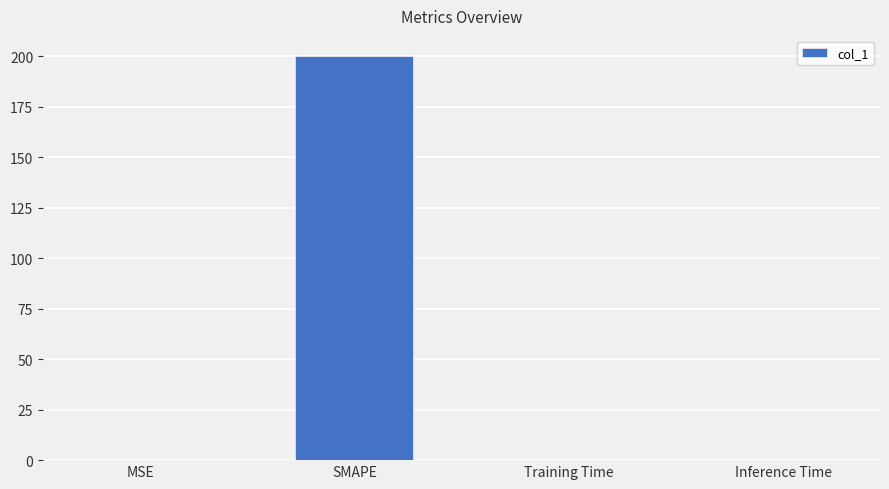

Which category has the highest value across all series?

SMAPE